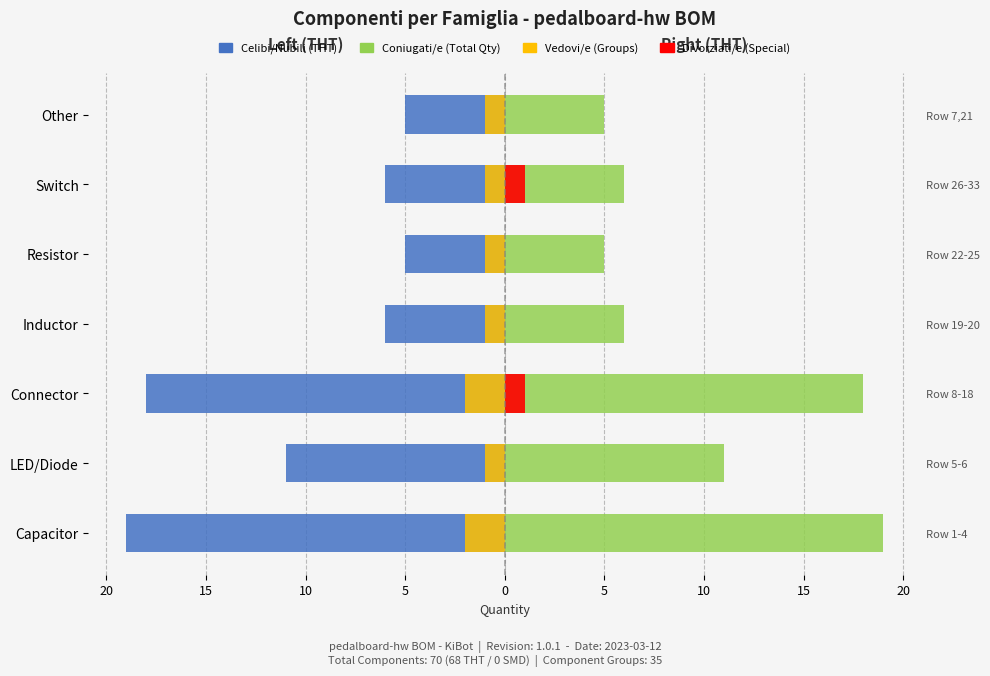

Is it true that Groups equals -1 at Other?

True